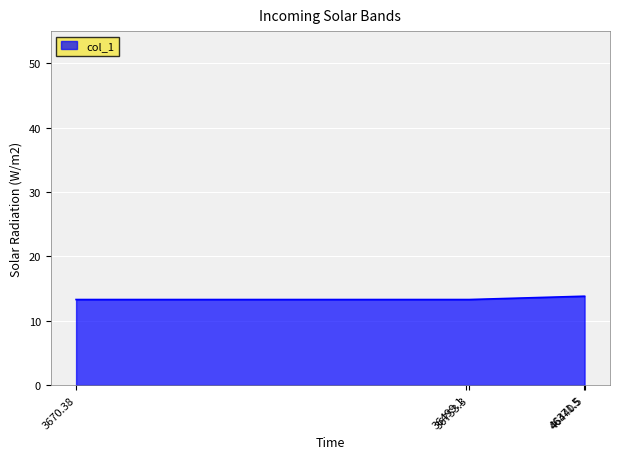

Count the values in the range 13 to 14.

5